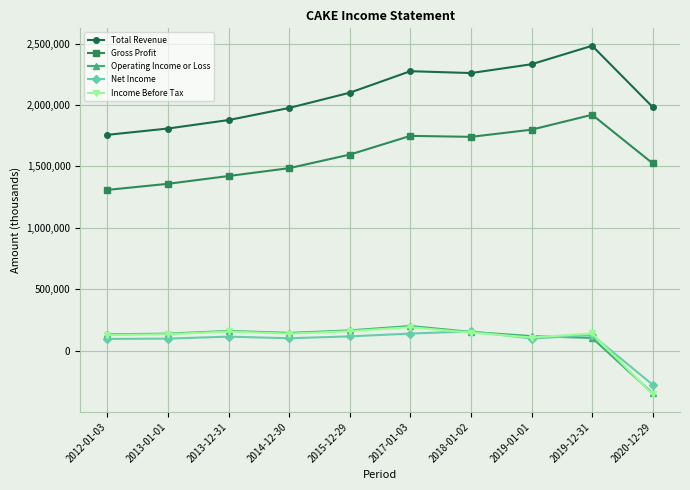

True or false: Operating Income or Loss has more than 0 interior local peaks.

True